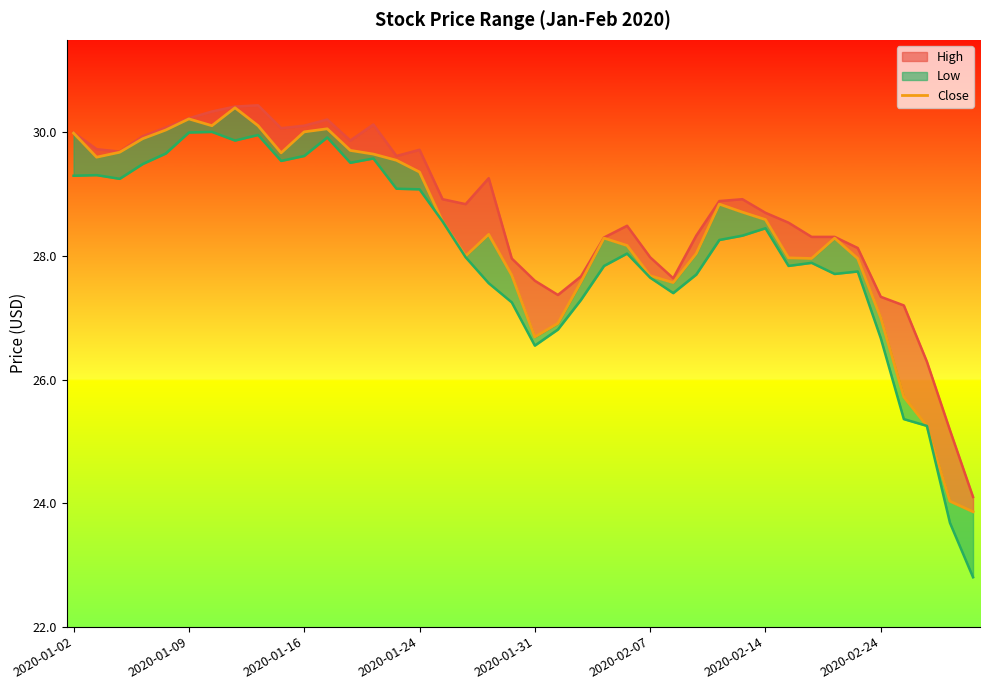

What is the change in value from 9 to 37?

-4.4